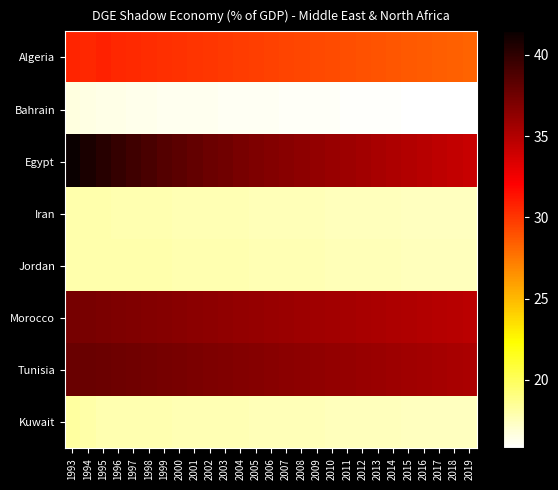

Which series changed the most between 2002 and 2012?

Egypt